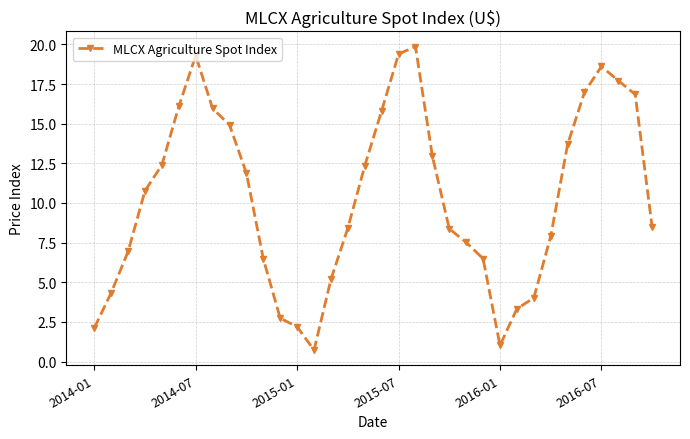

What is the smallest value displayed?

0.7